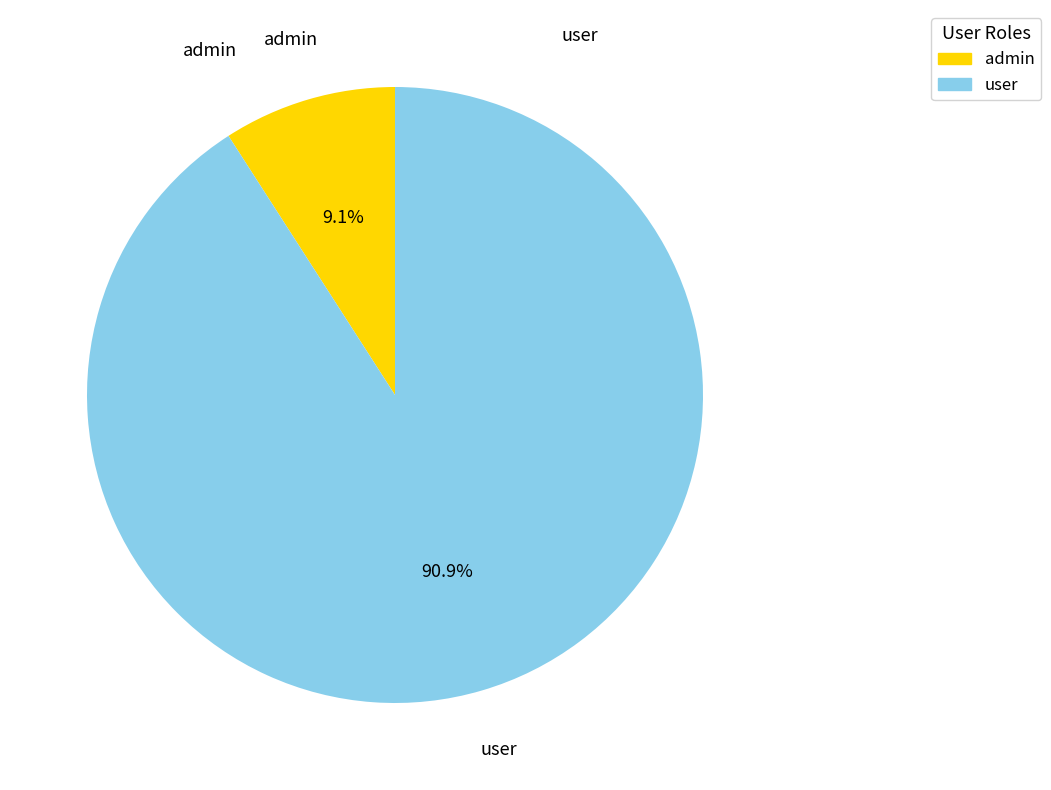

Combined, what portion of the pie is admin and user?

100.0%